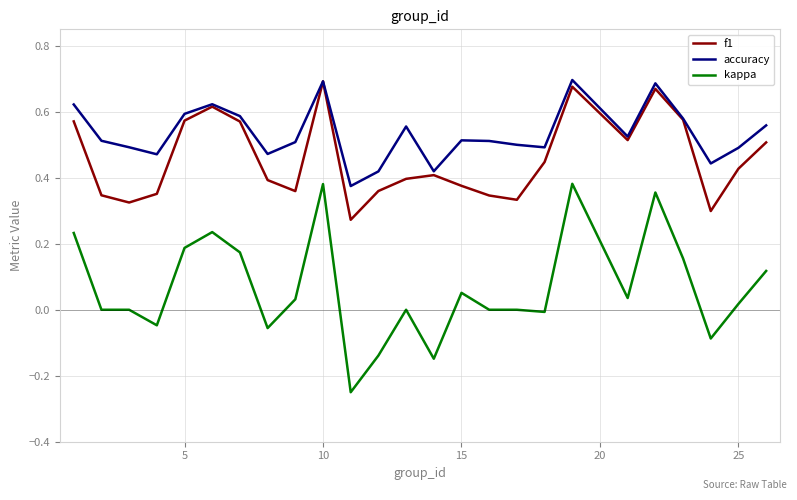

True or false: kappa and accuracy cross at least once.

False